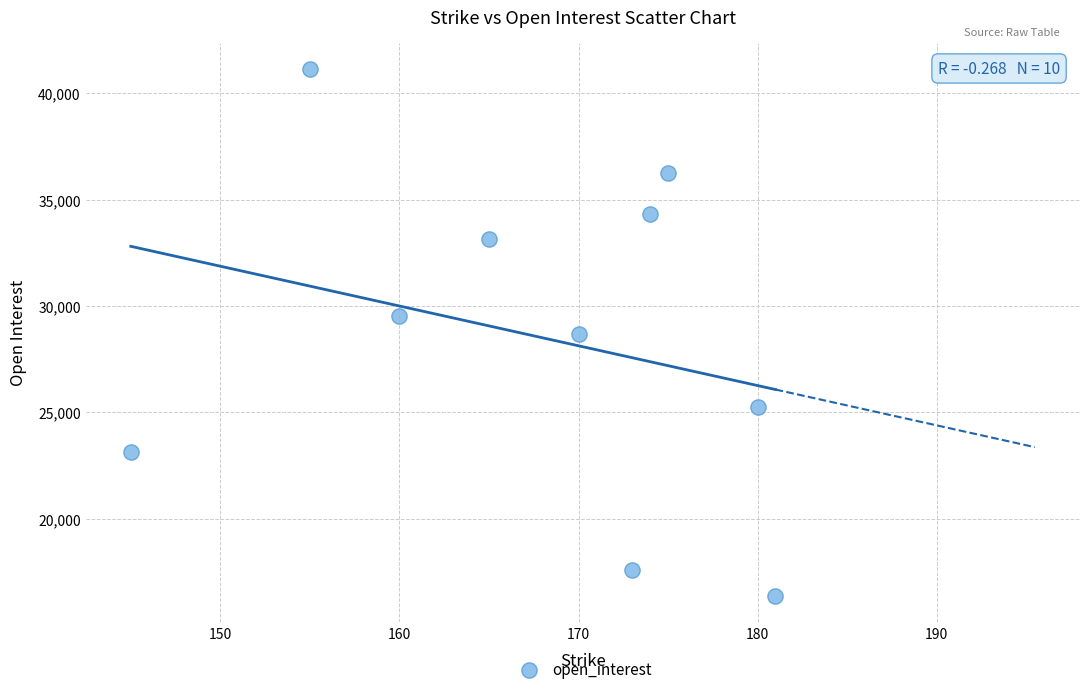

What is the average X value?

168